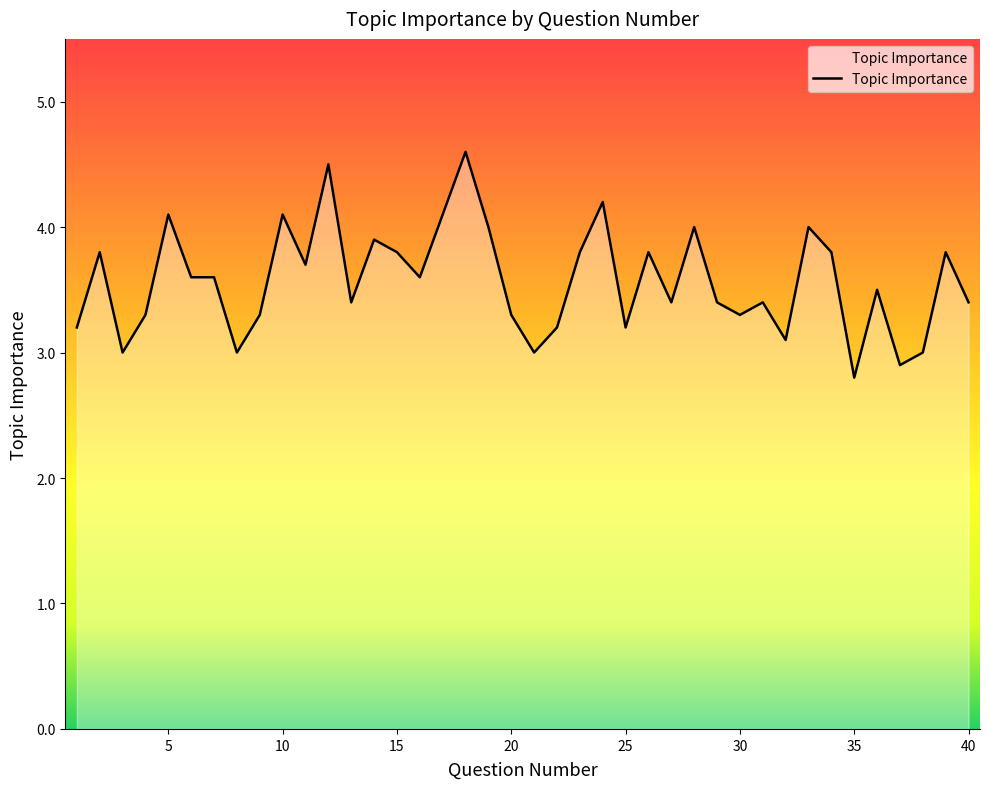

What is the difference between the maximum and minimum values?

1.8